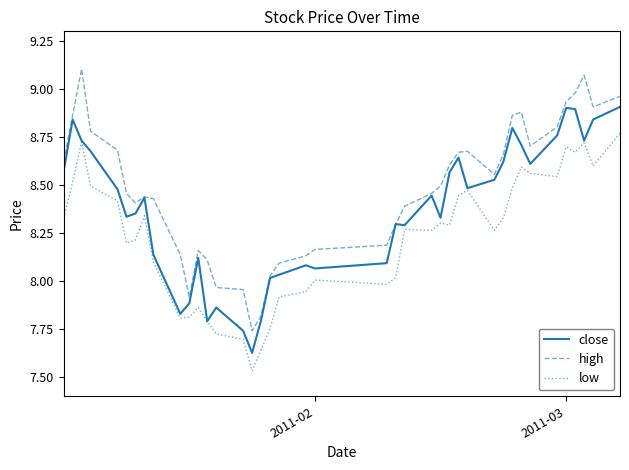

Which series has the widest spread of values?

high